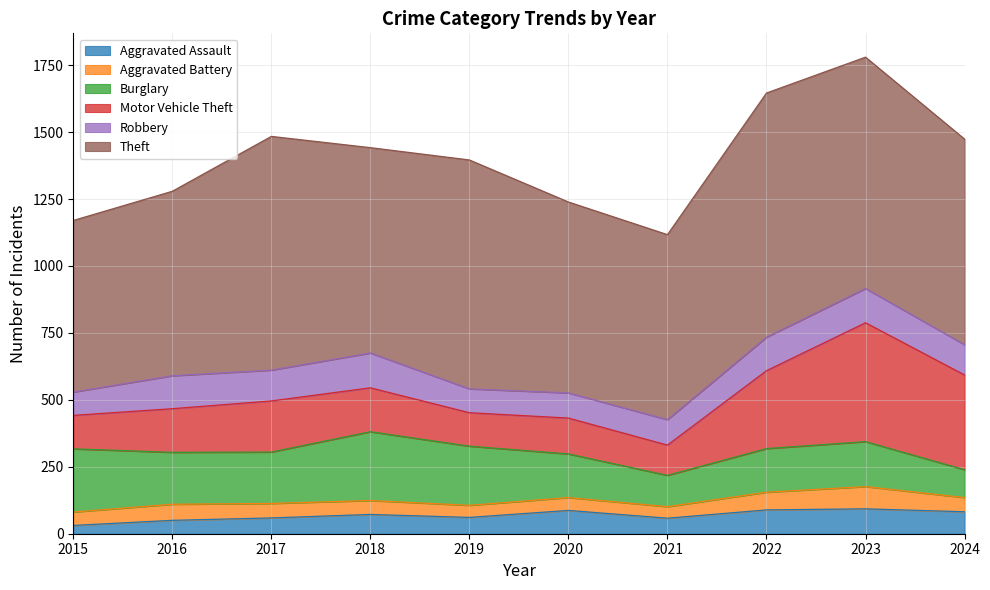

What is the sum of the Burglary values at 2023 and 2017?

360